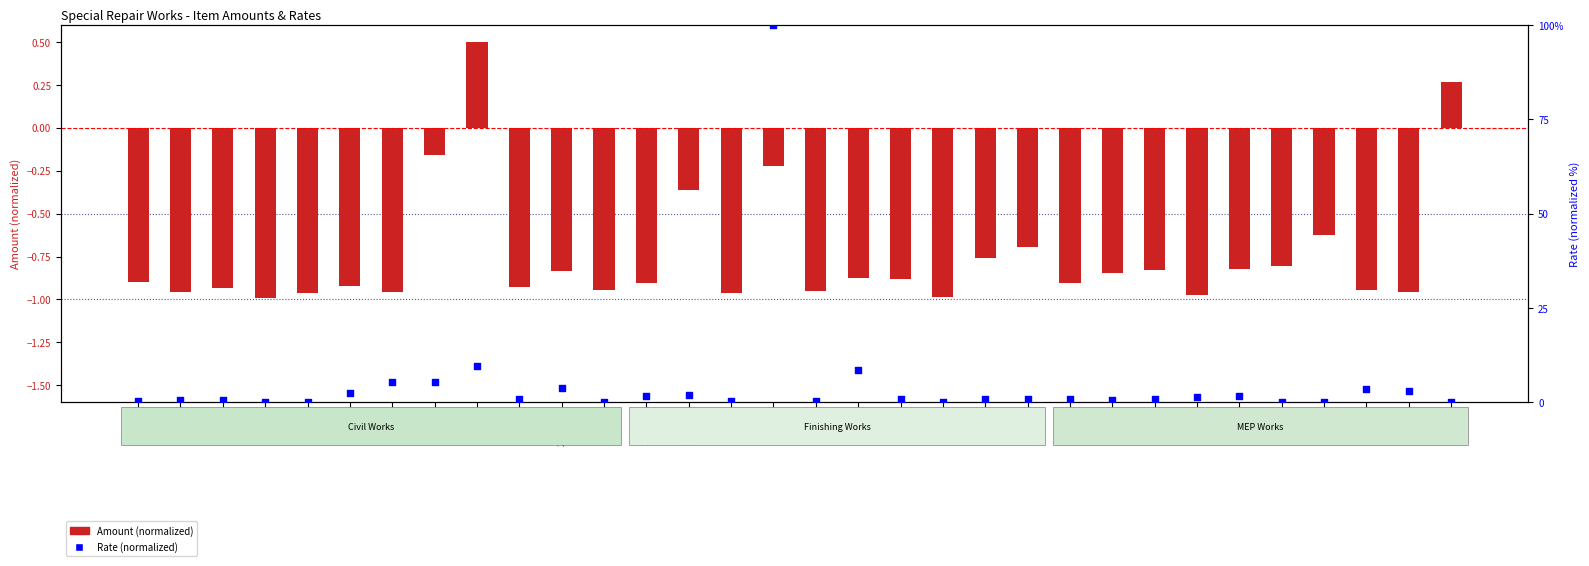

Which series reaches the maximum Y coordinate?

Rate (normalized)